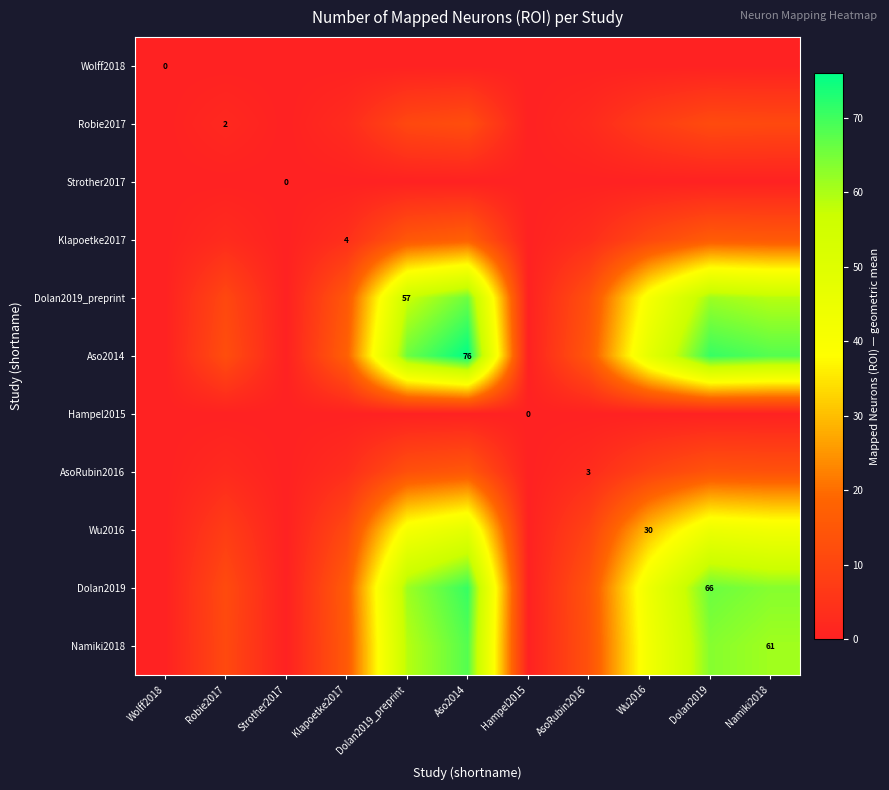

Is it true that Namiki2018 equals 22.8 at Hampel2015?

False